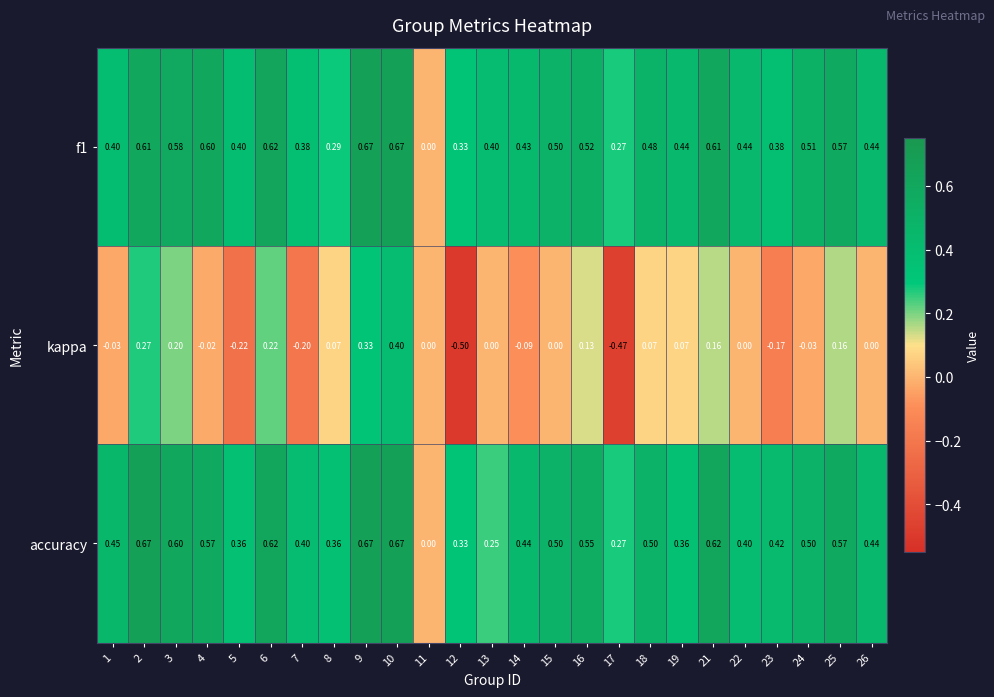

Is the value of accuracy at 19 greater than the value of kappa at 12?

Yes